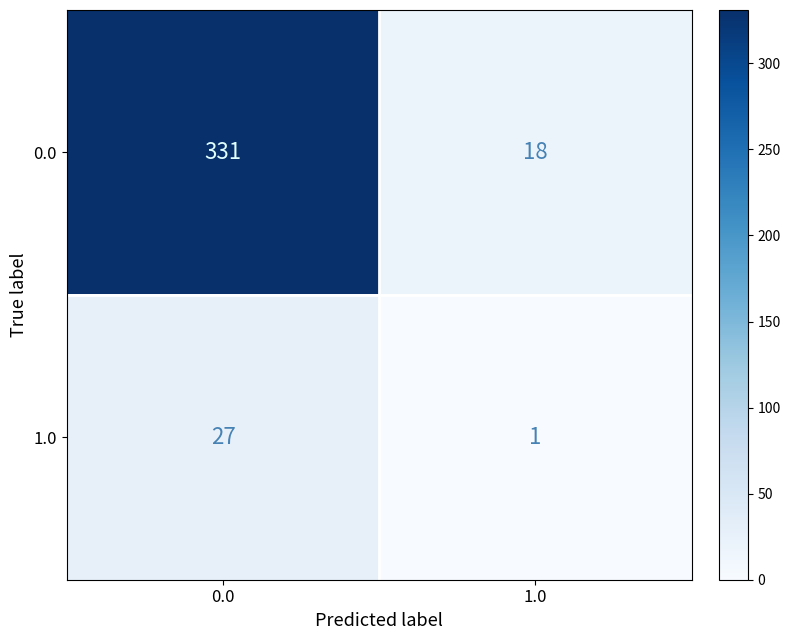

Reading left to right, extract all data points from this chart.

0.0: 0.0=331	1.0=18
1.0: 0.0=27	1.0=1